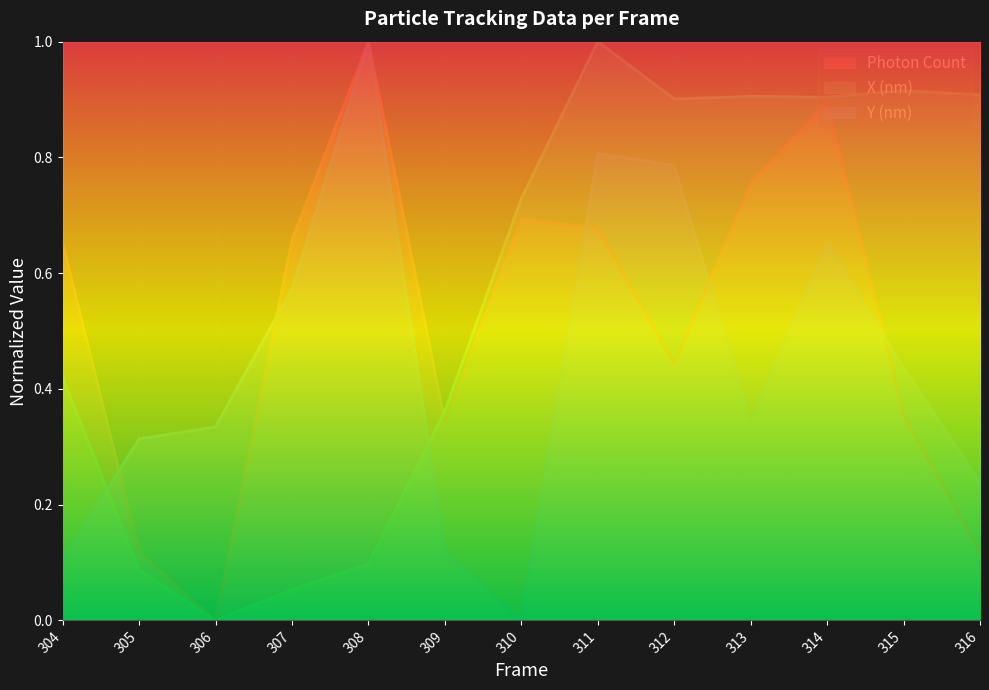

Which has a higher value, 309 or 305?

309